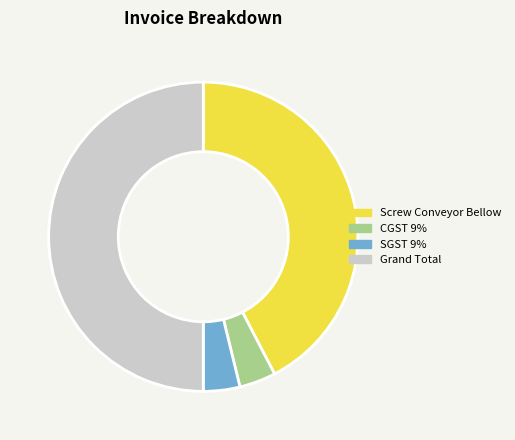

How many segments does this pie chart have?

4